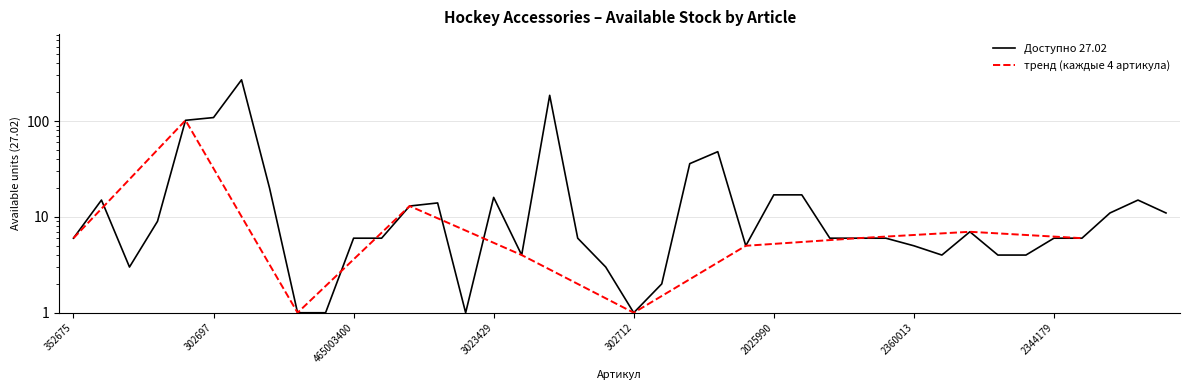

At which label is the value closest to 135?

302697